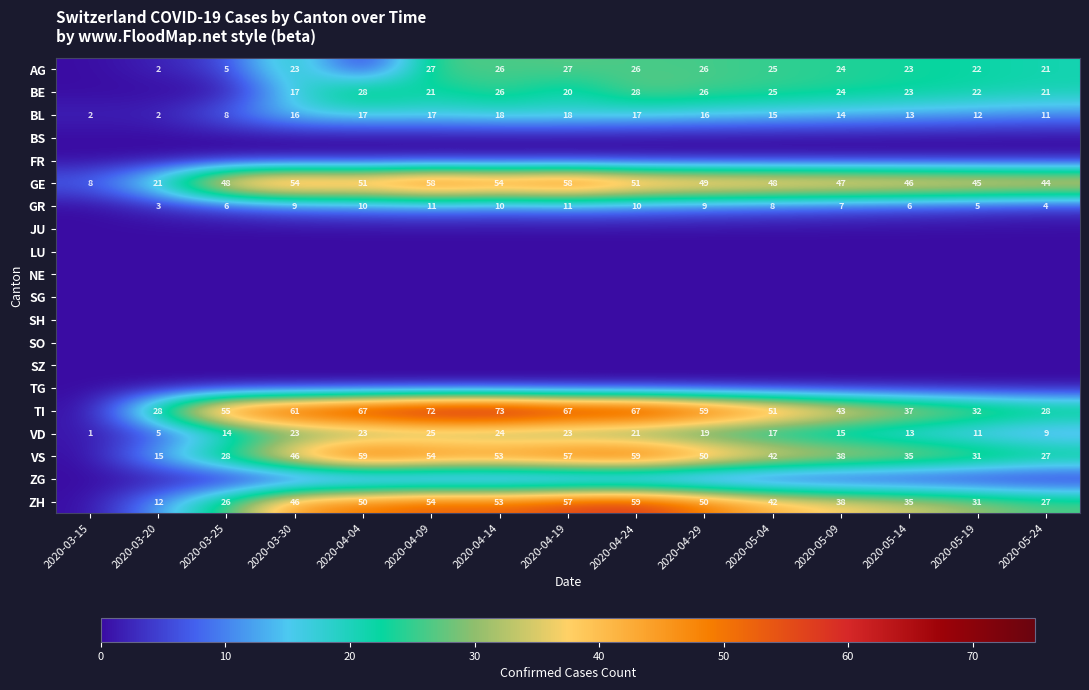

At how many categories does at least one series exceed 24?

14